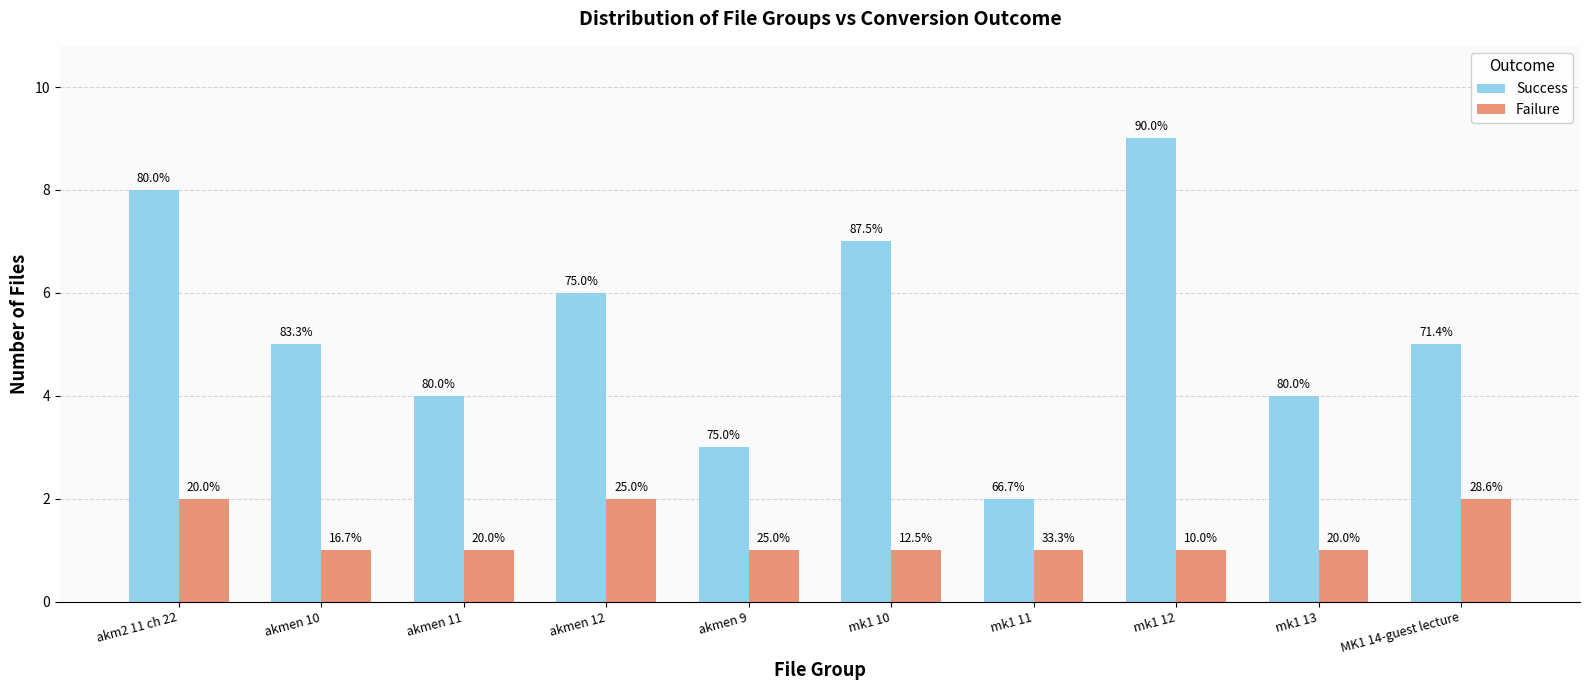

Which label corresponds to the largest value in the chart?

mk1 12